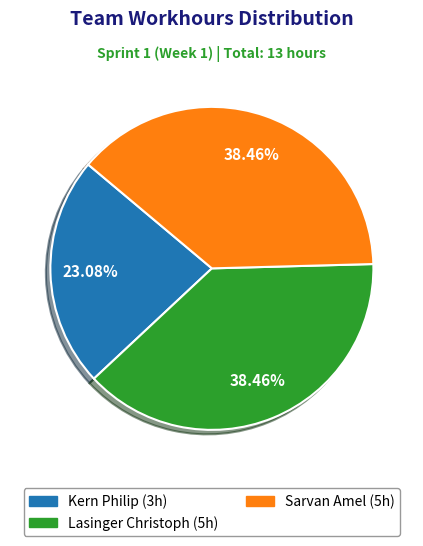

What is the smallest slice in the pie chart?

Kern Philip